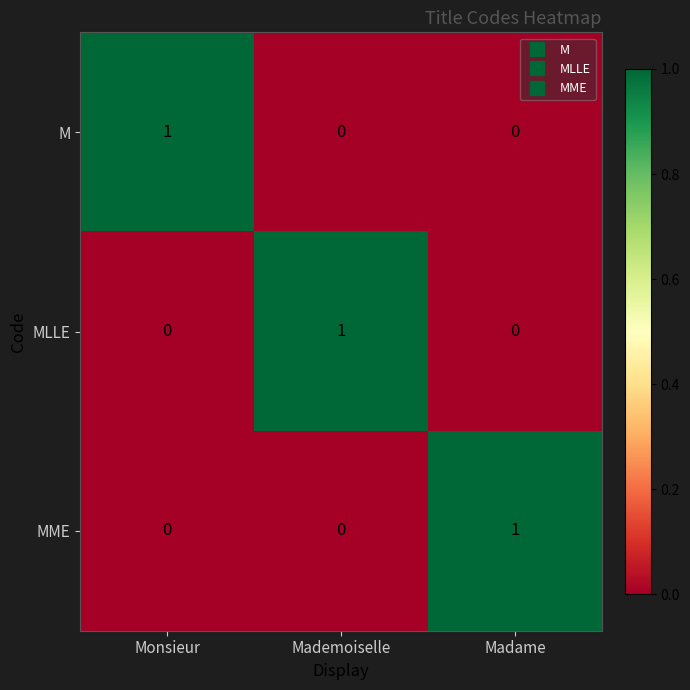

Reading right to left, what are all the values shown in this chart?

M: 0	0	1
MLLE: 0	1	0
MME: 1	0	0